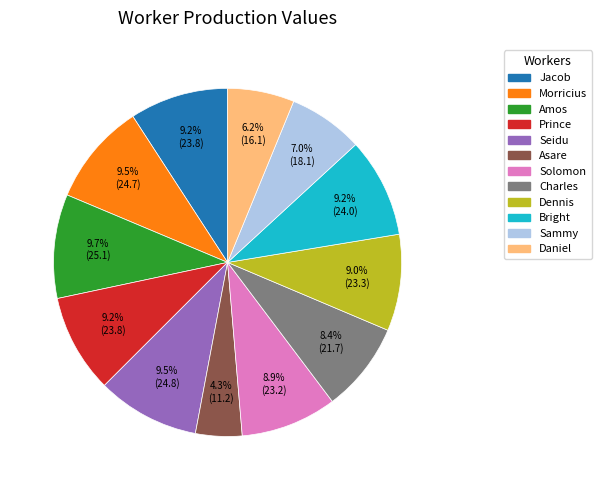

What is the smallest slice in the pie chart?

Asare